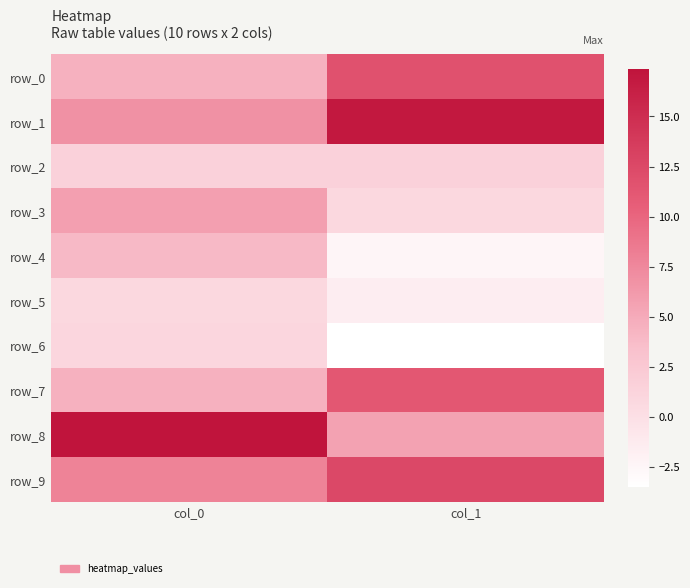

Count the number of data series in this chart.

10